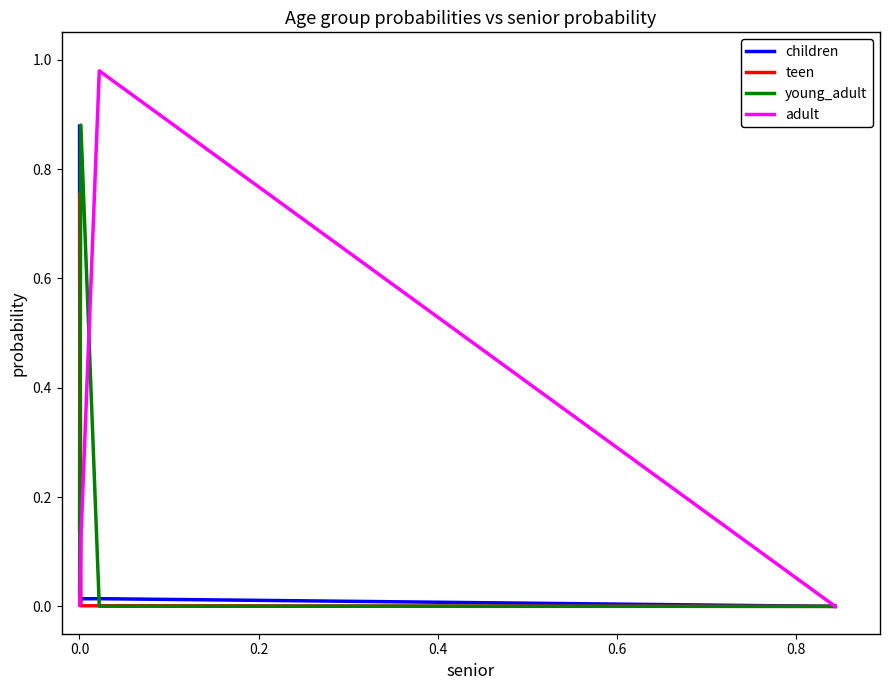

Which series has the widest spread of values?

adult